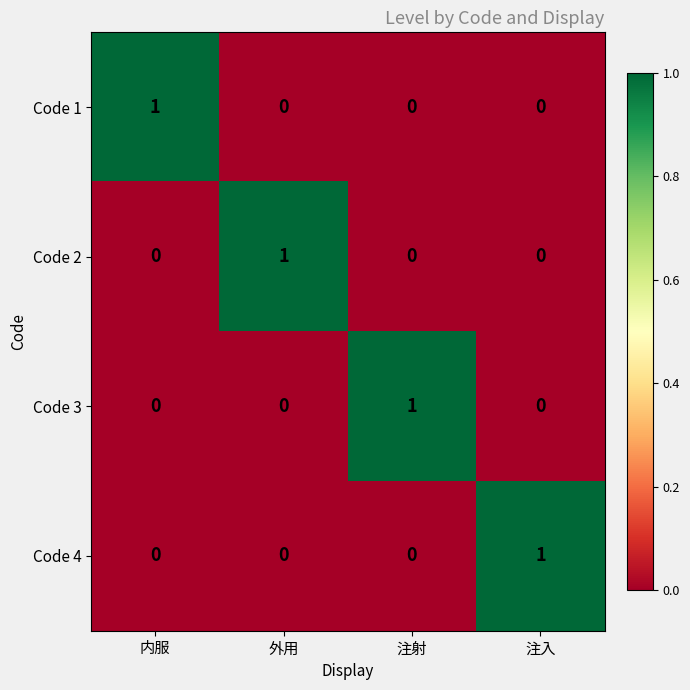

Is the value of Code 2 at 外用 greater than the value of Code 1 at 外用?

Yes